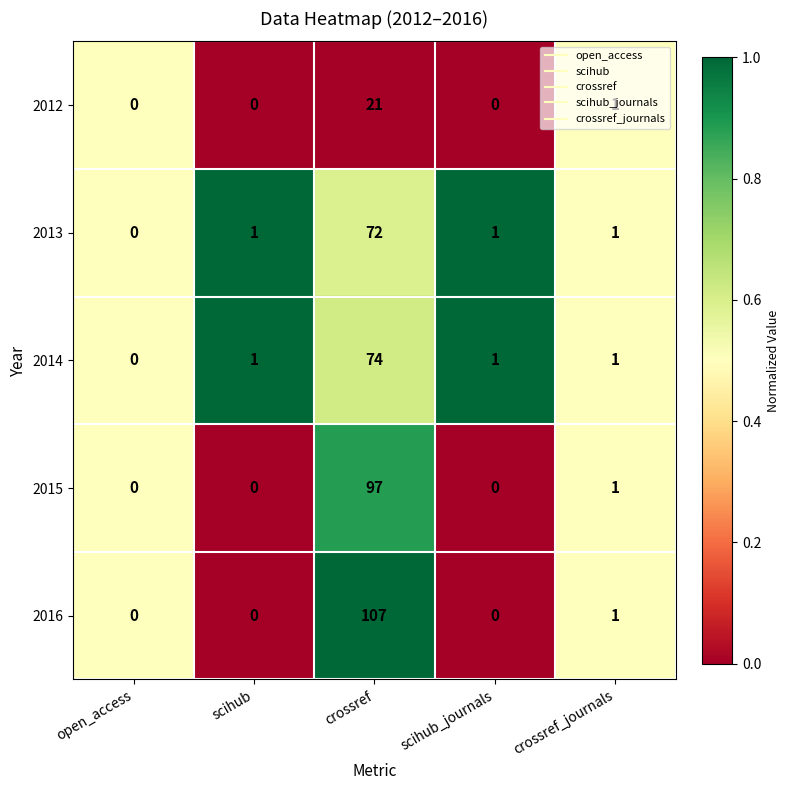

True or false: 2015 has a value of -51 at open_access.

False